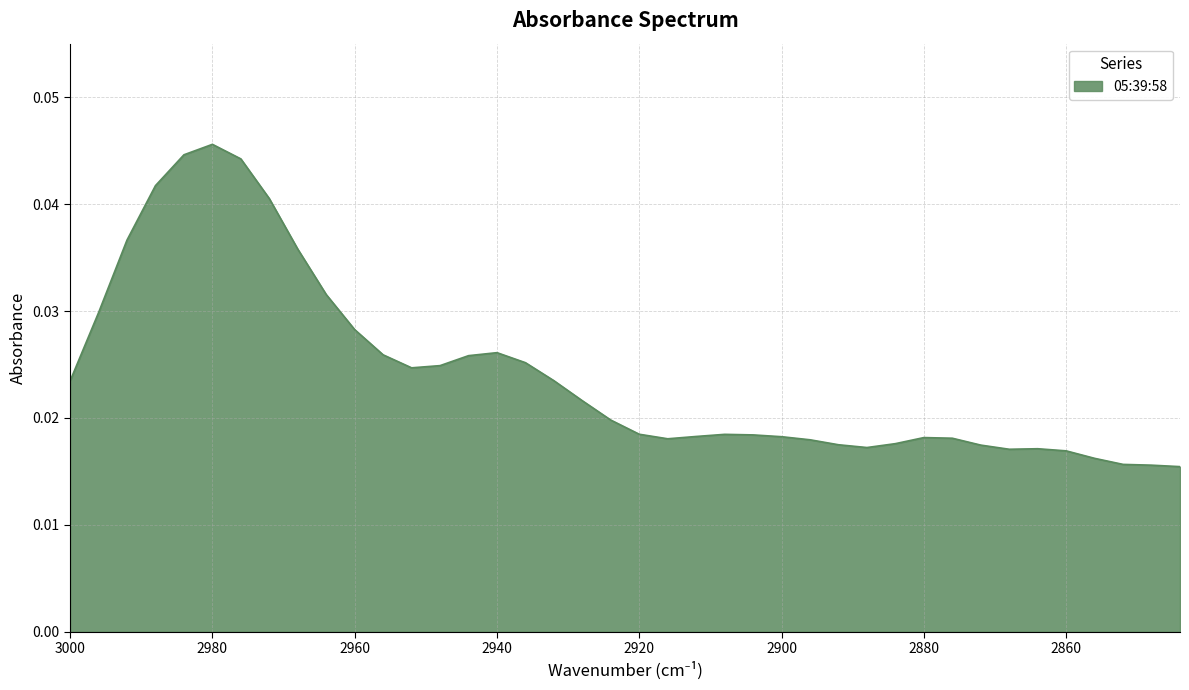

List the labels in order of value, smallest first.

2844, 2848, 2852, 2856, 2860, 2868, 2864, 2888, 2872, 2892, 2884, 2896, 2916, 2876, 2880, 2900, 2912, 2904, 2908, 2920, 2924, 2928, 3000, 2932, 2952, 2948, 2936, 2944, 2956, 2940, 2960, 2996, 2964, 2968, 2992, 2972, 2988, 2976, 2984, 2980